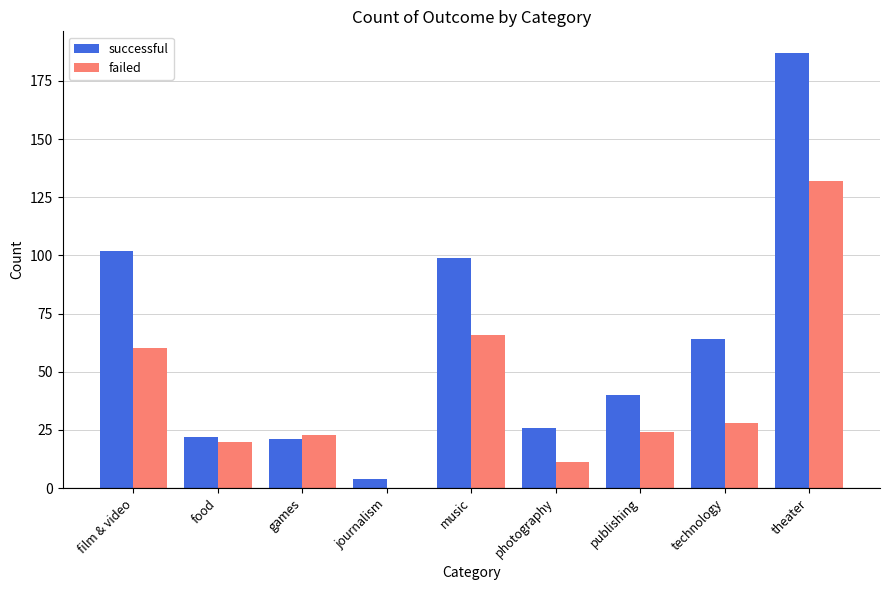

Count the number of data series in this chart.

2